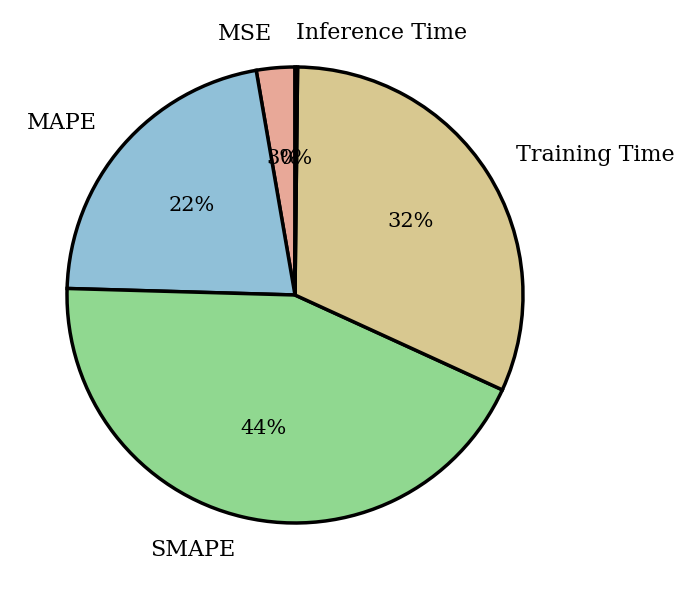

To the nearest percent, what is the average slice percentage?

20%